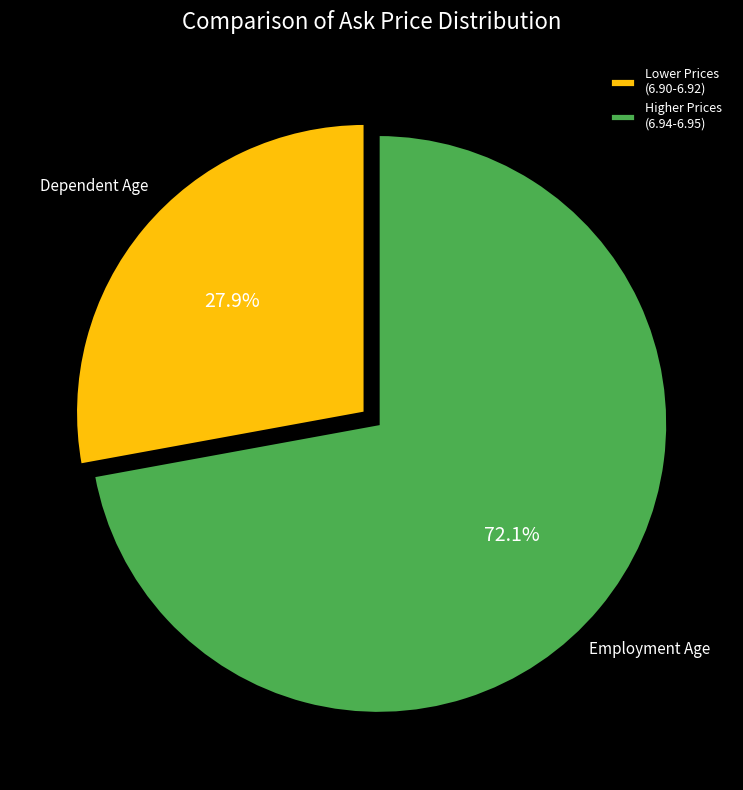

How much of the chart is everything except Higher Prices (6.94-6.95)?

27.9%